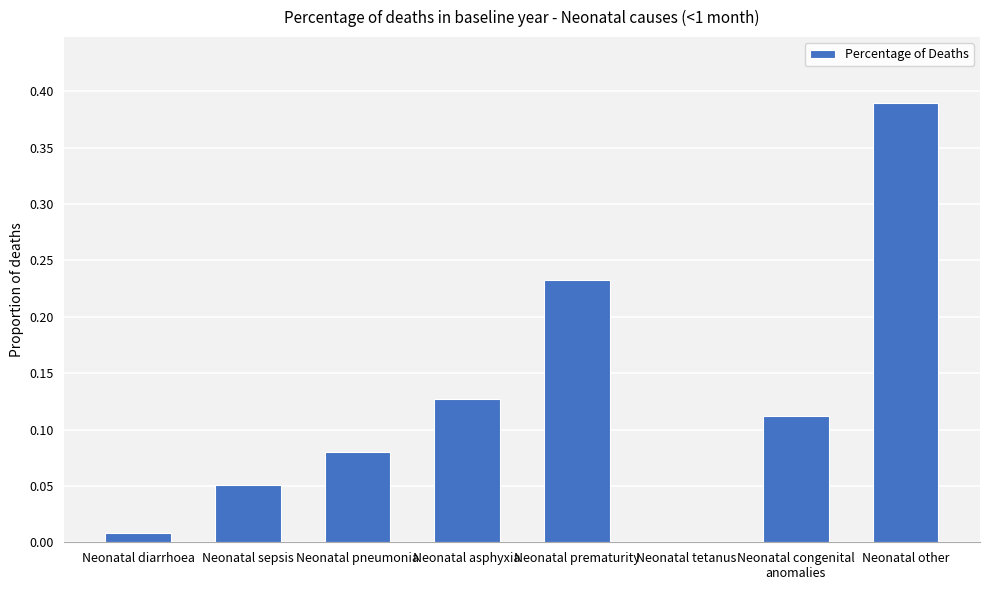

What is the sum of all values?

1.0